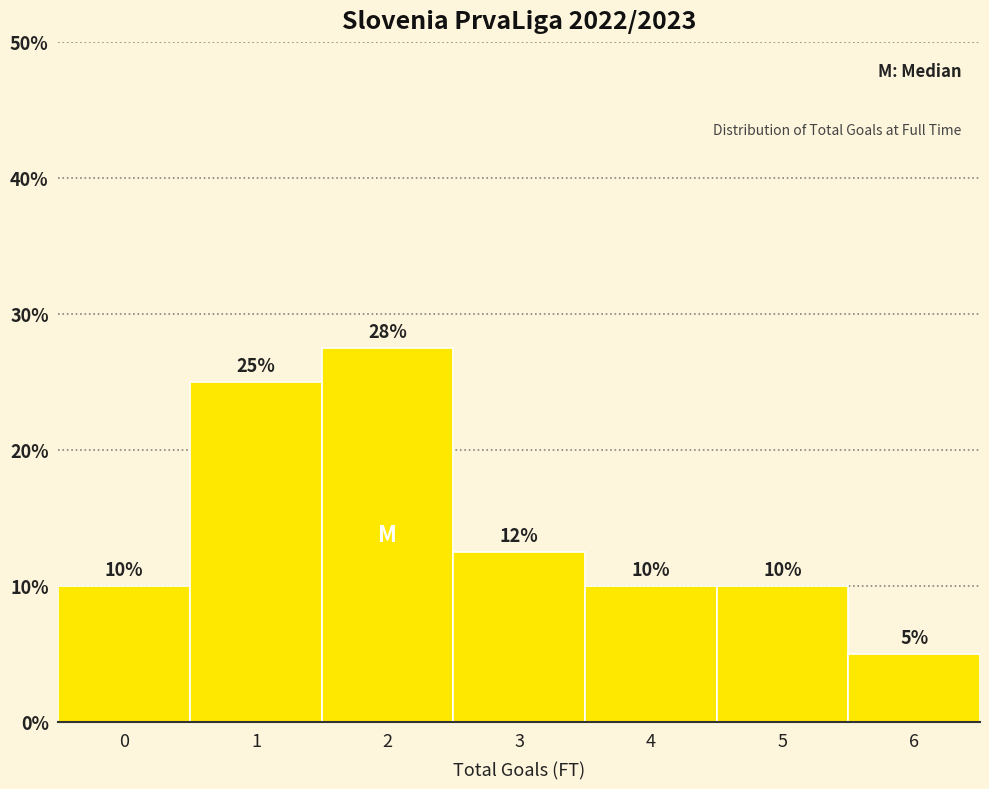

Approximately how many times larger is the value at 6 compared to 0?

0.5